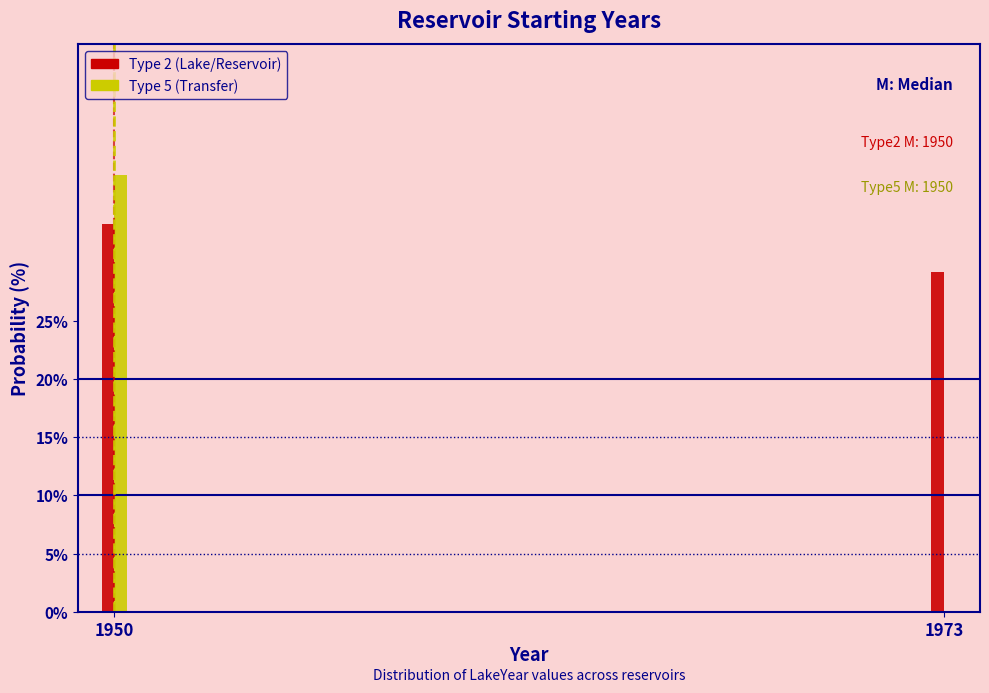

Reading left to right, transcribe all the data shown in this chart.

Type 2: 1950=33.3	1973=29.2
Type 5: 1950=37.5	1973=0.0